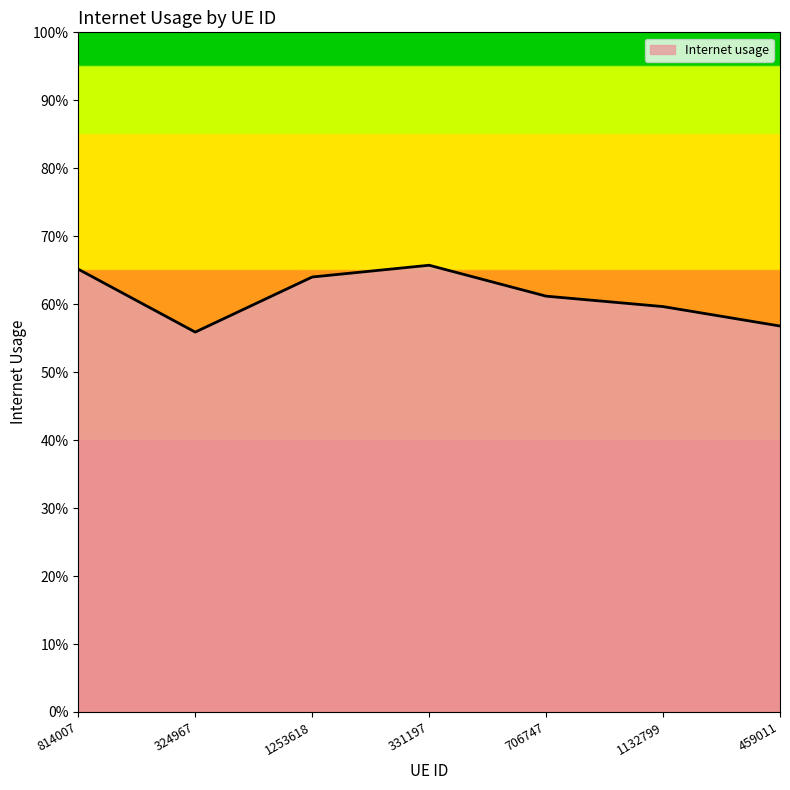

How many interior local peaks (higher than both neighbors) does the data have?

1